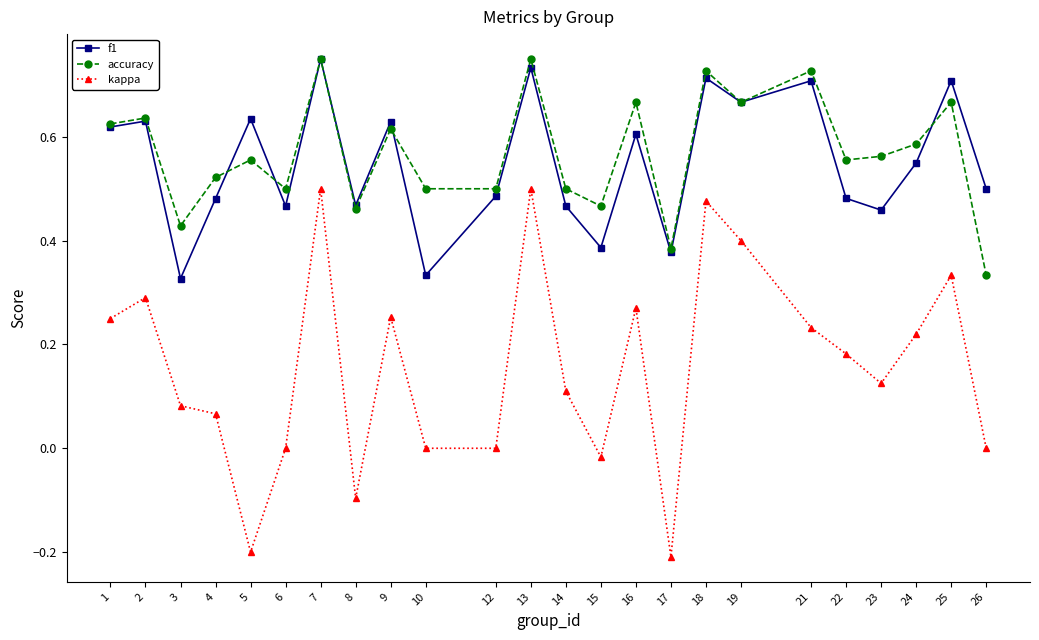

Is the value of kappa at 2 greater than the value of accuracy at 2?

No